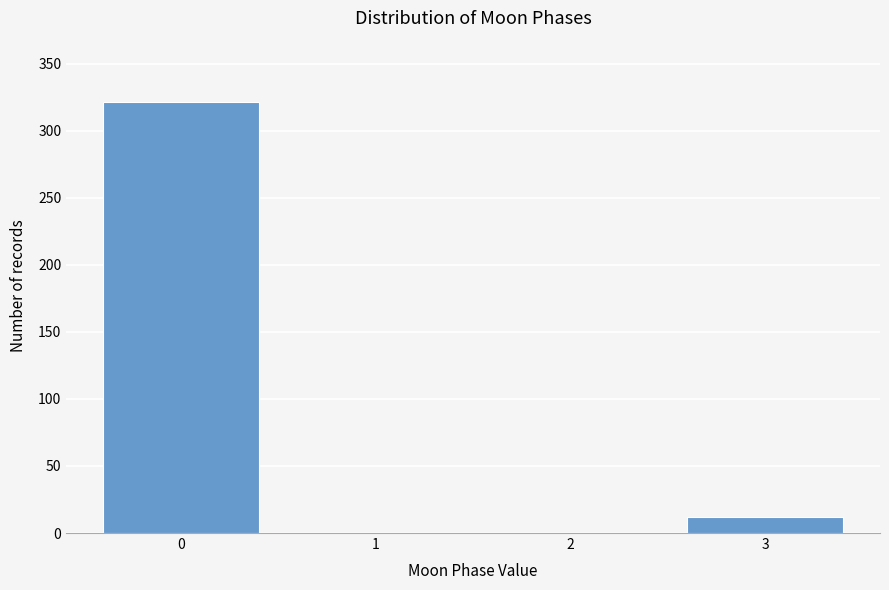

Reading left to right, list all the values displayed in this chart.

0=321	1=0	2=0	3=12